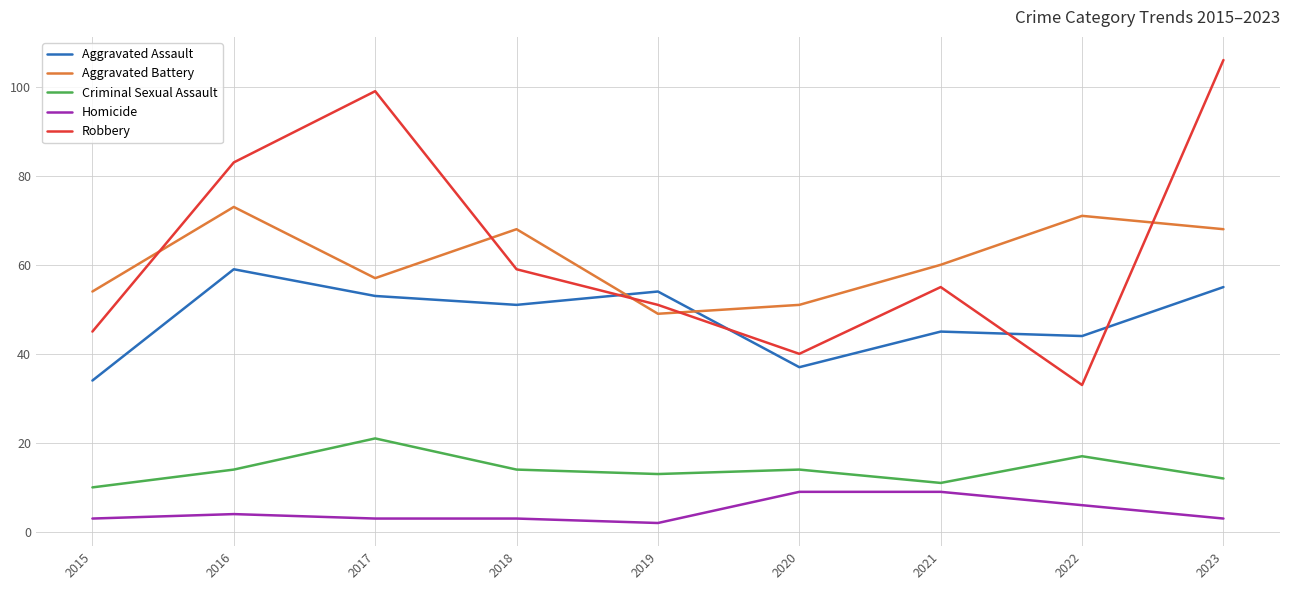

Where is the first local maximum for Aggravated Assault?

2016